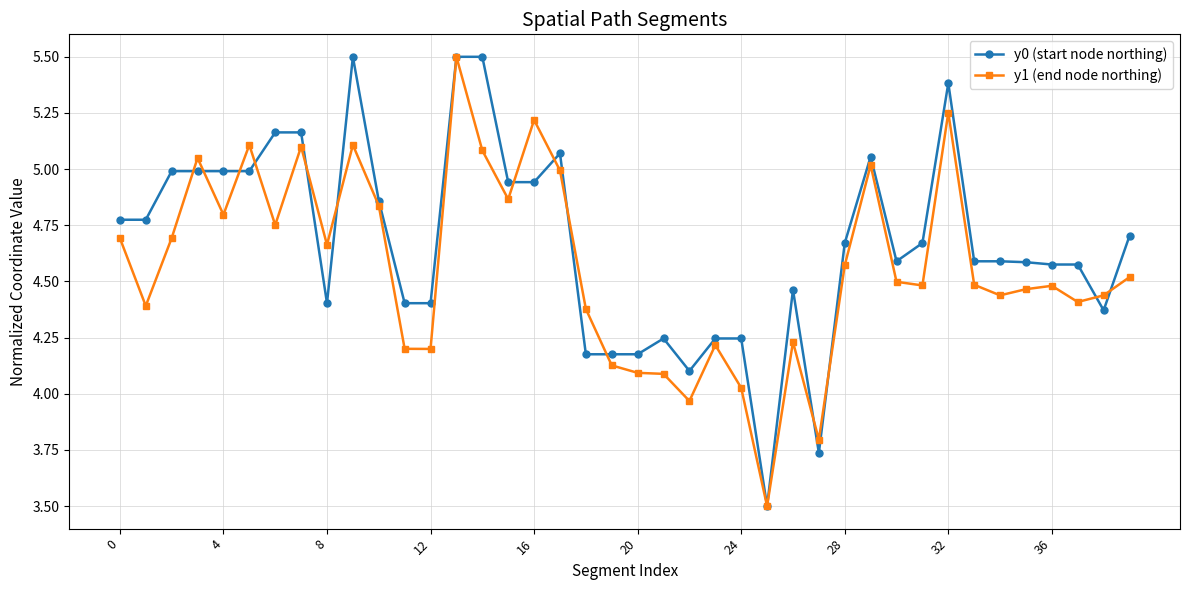

What is the sum of all y0 (start node northing) values?

186.8